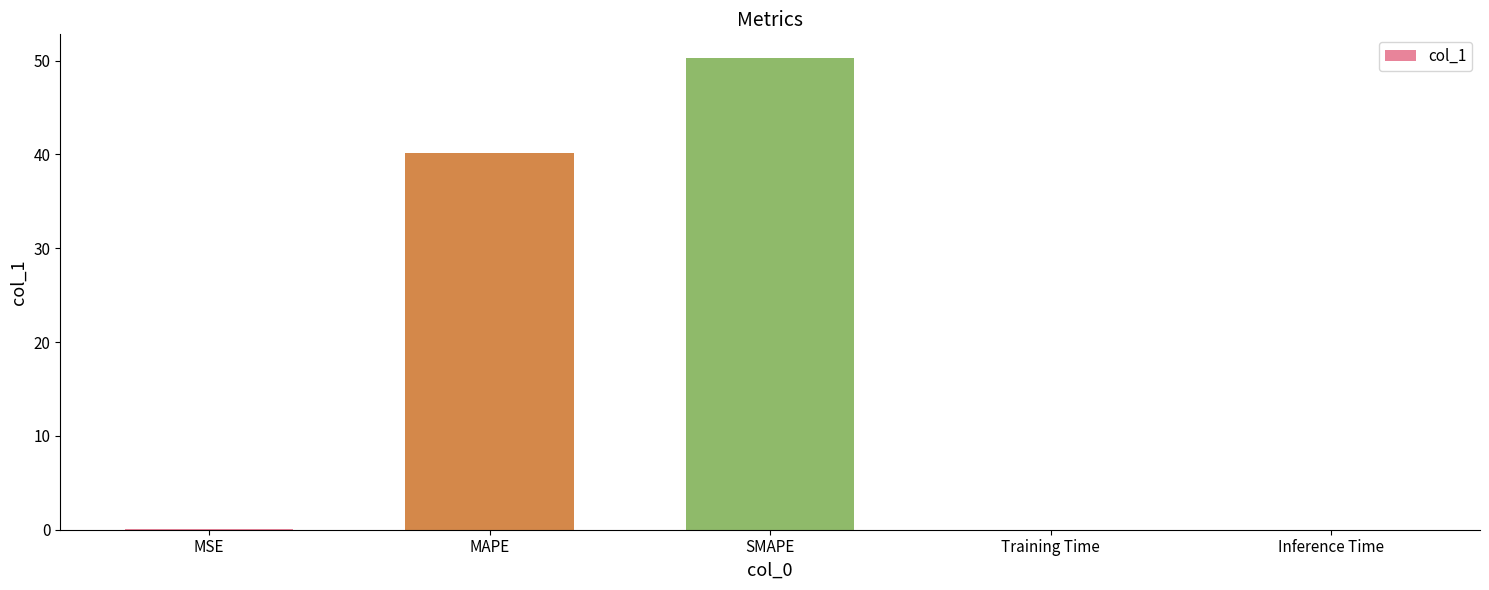

The value at SMAPE is 50.3. True or false?

True